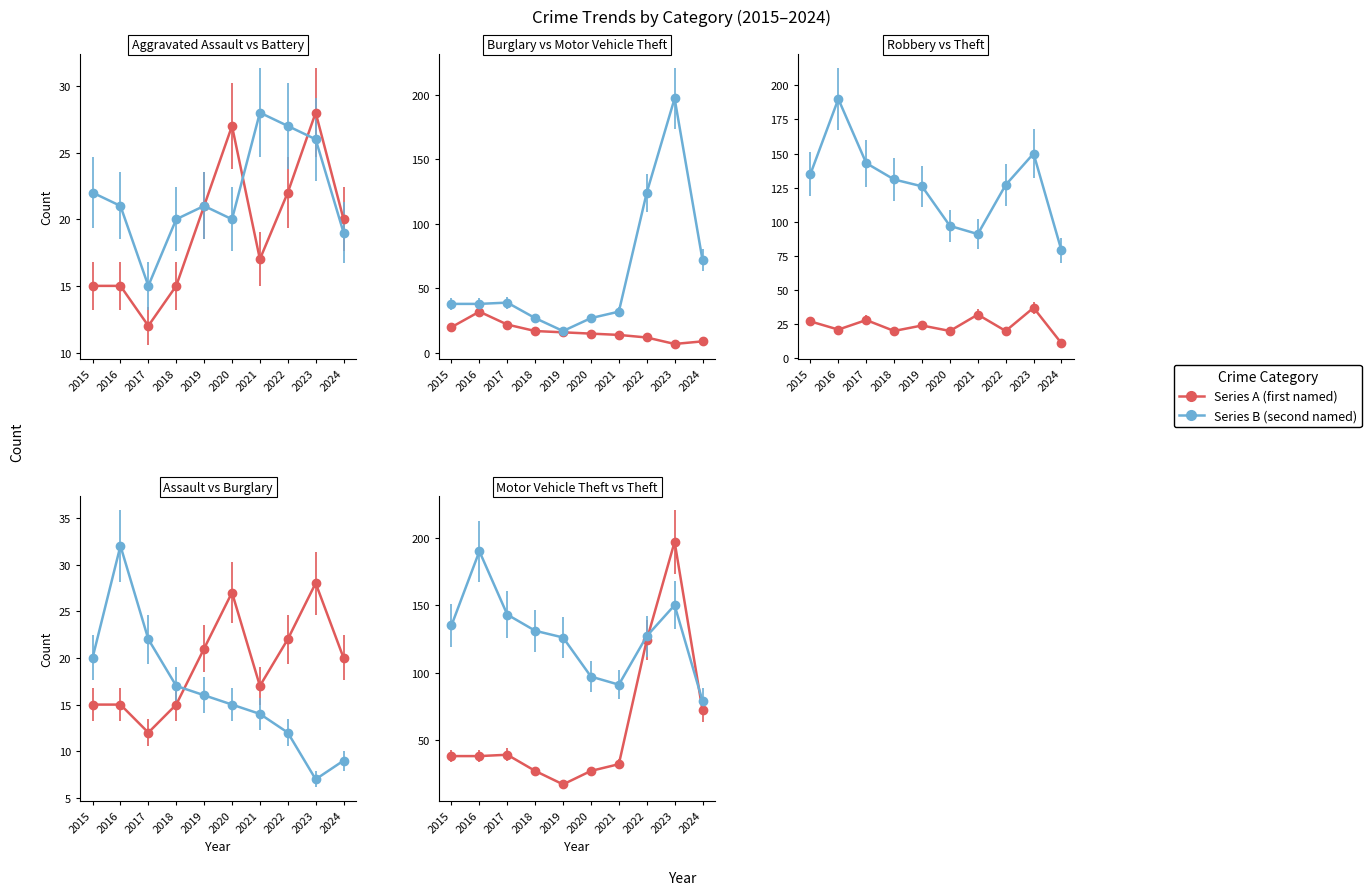

What is the difference between the Theft values at 2021 and 2016?

99